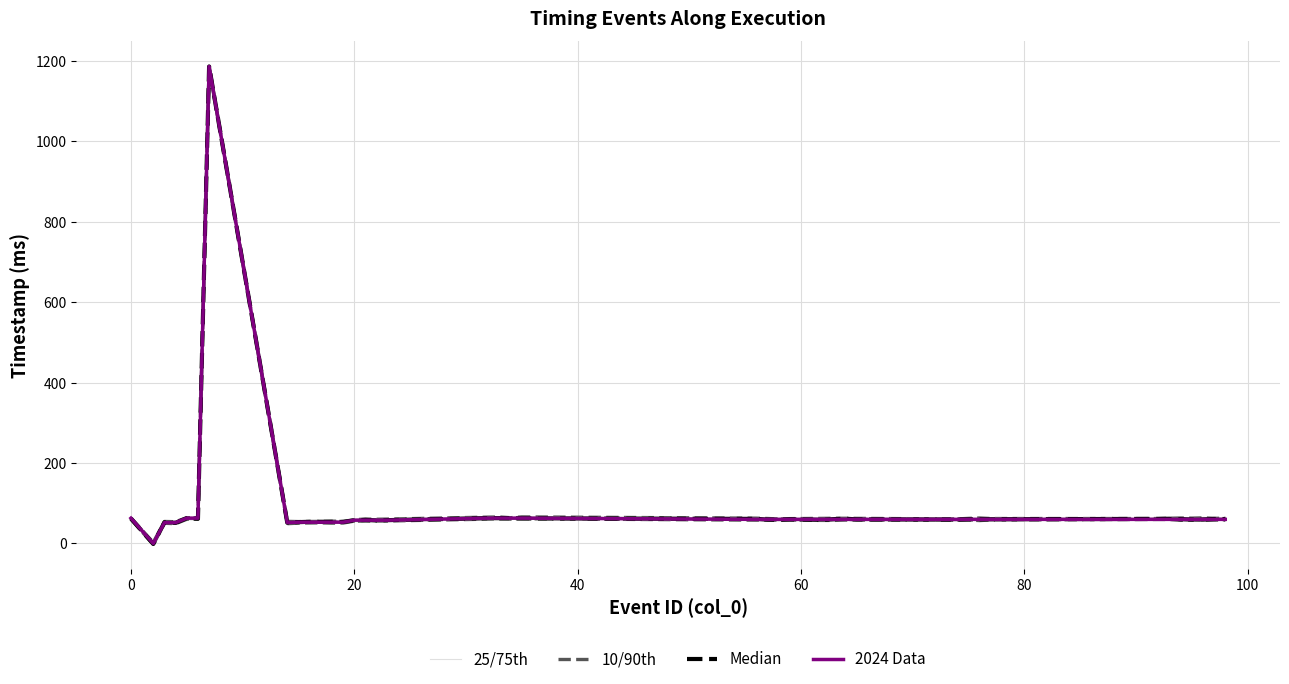

Rank the series by their maximum value, from lowest to highest.

25/75th, 10/90th, Median, 2024 Data